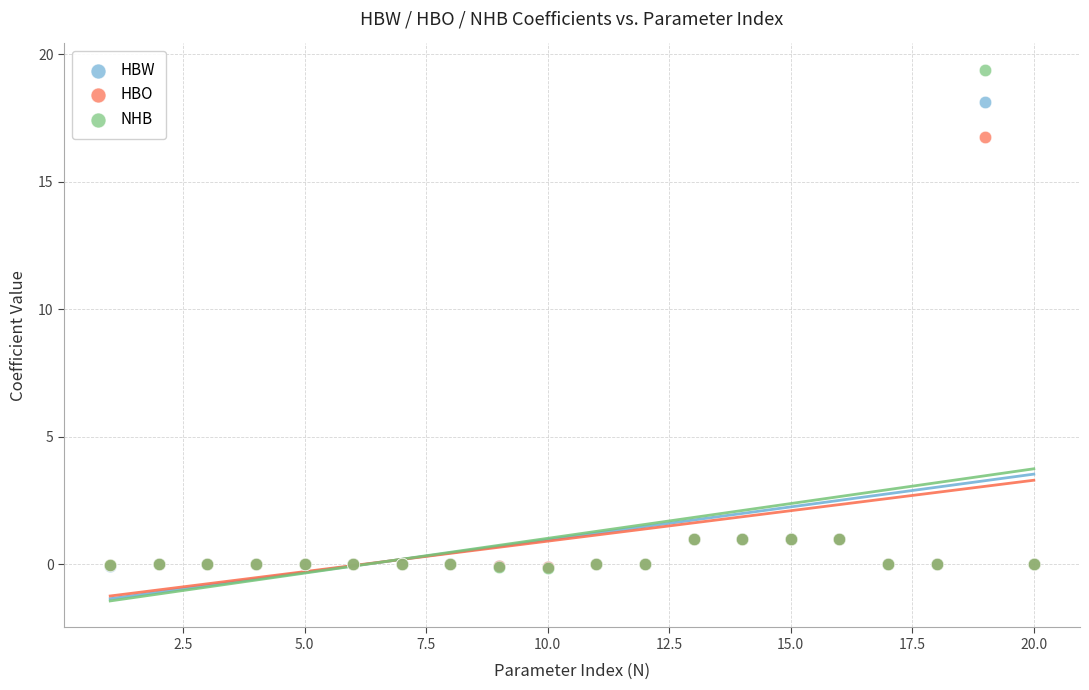

In the NHB series, what Y value is closest to 9?

1.0